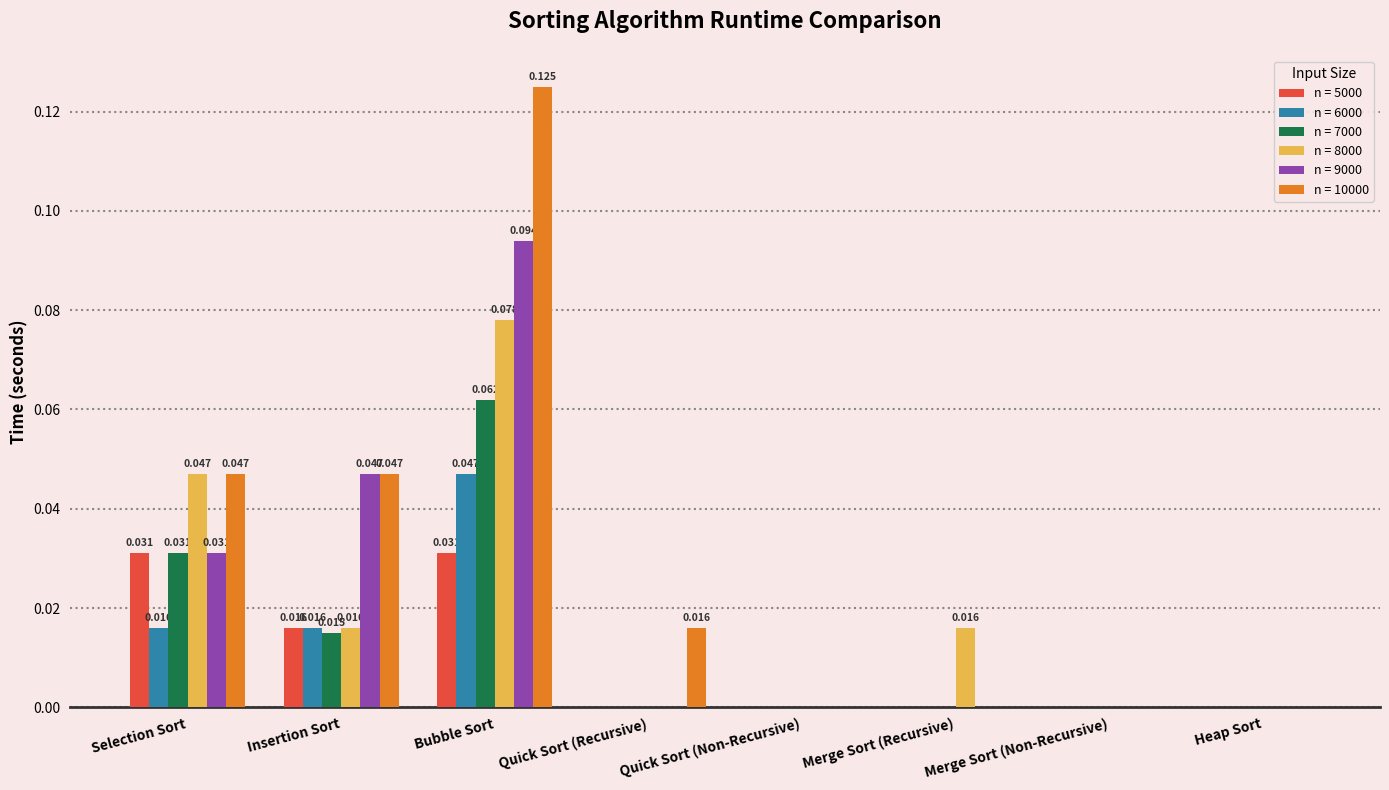

Which series has the largest total across all categories?

n = 10000